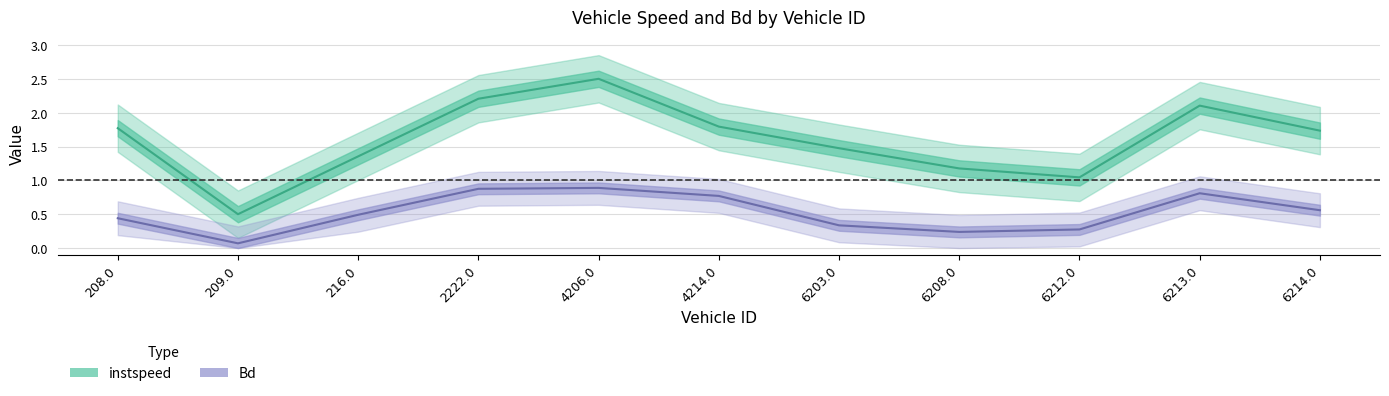

Which series has the largest range (max minus min)?

instspeed